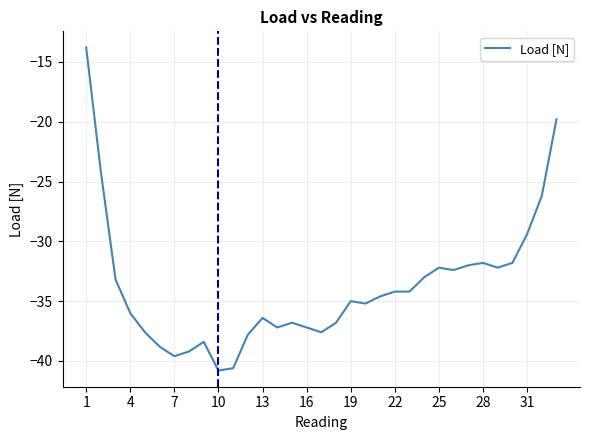

What is the greatest value displayed?

-13.8